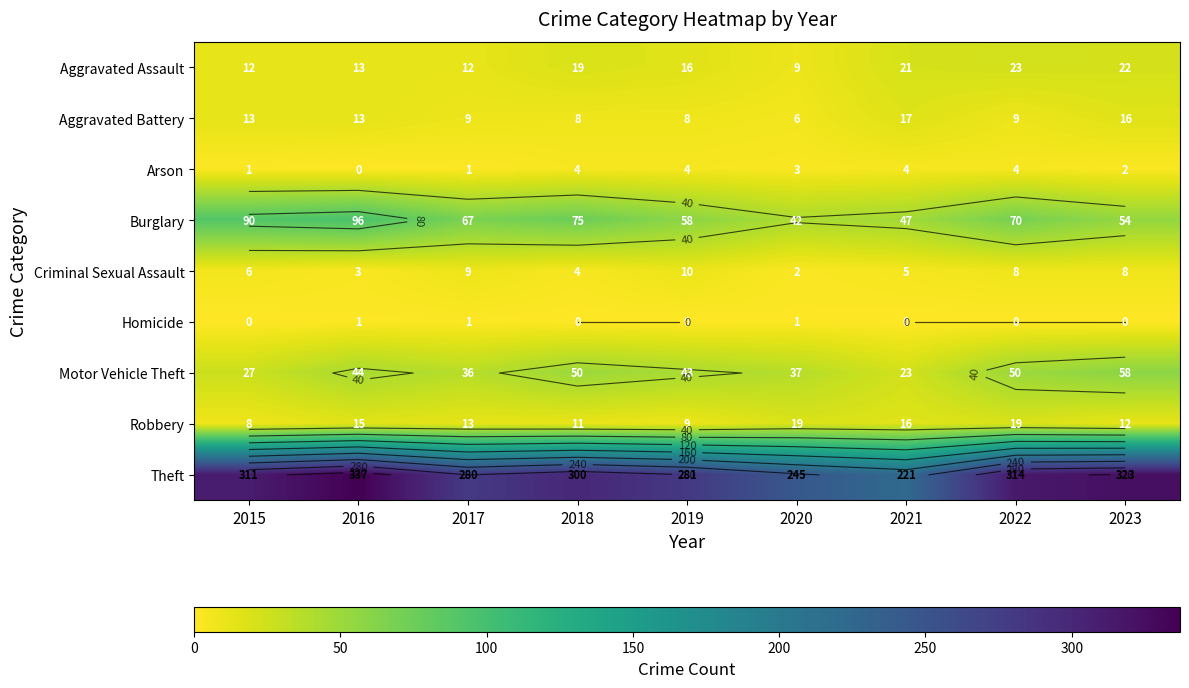

How many positive values does the Homicide series have?

3